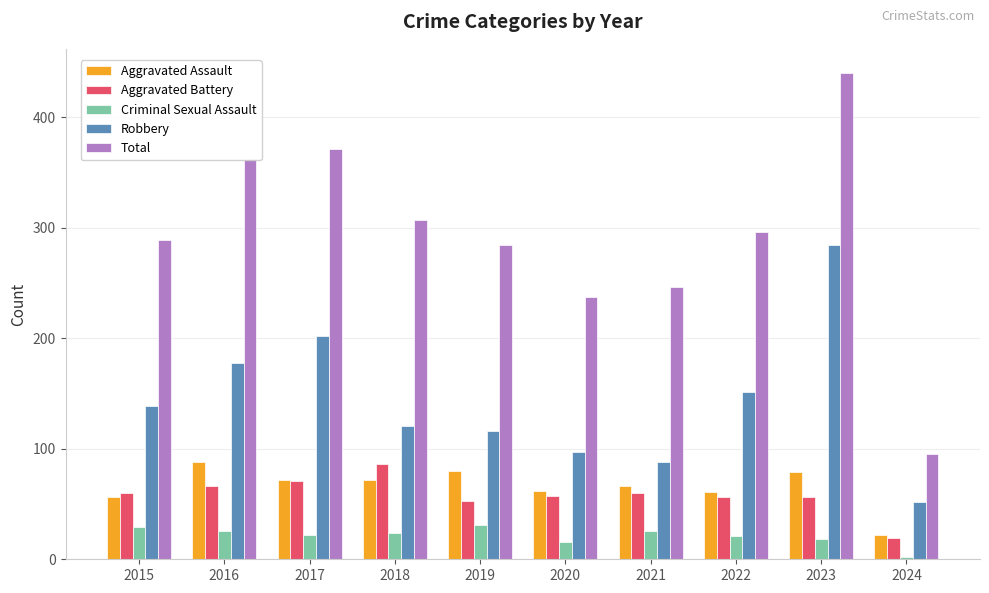

Is it true that Criminal Sexual Assault equals 31 at 2019?

True